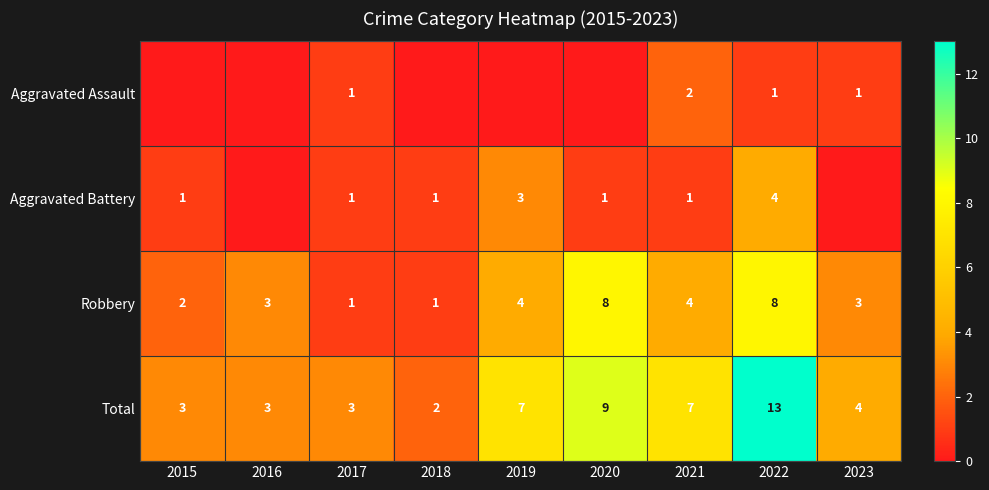

The value of Total at 2015 is 5. True or false?

False